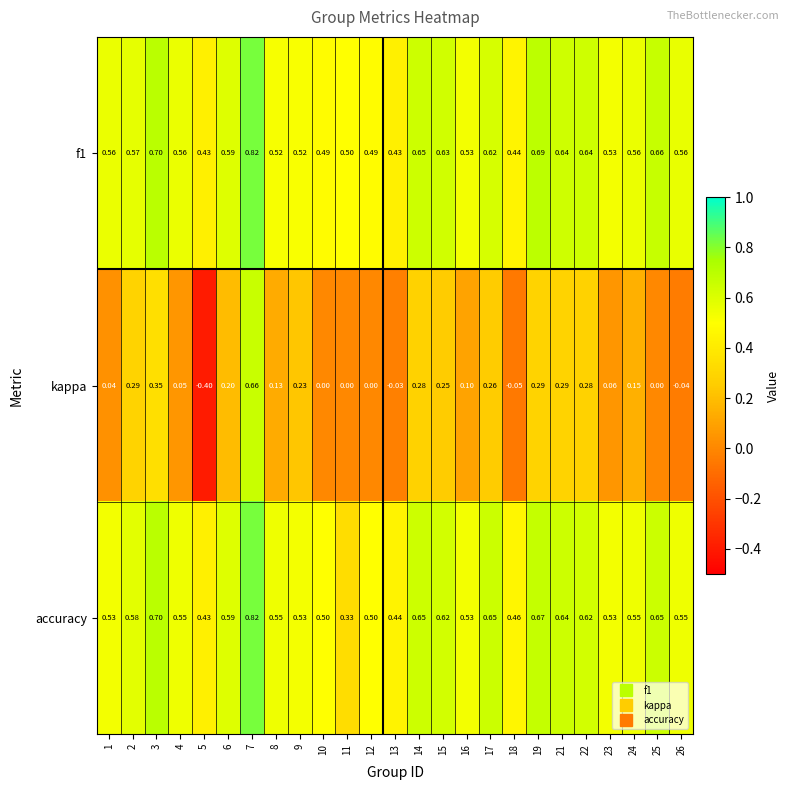

How many distinct data groups are displayed?

3